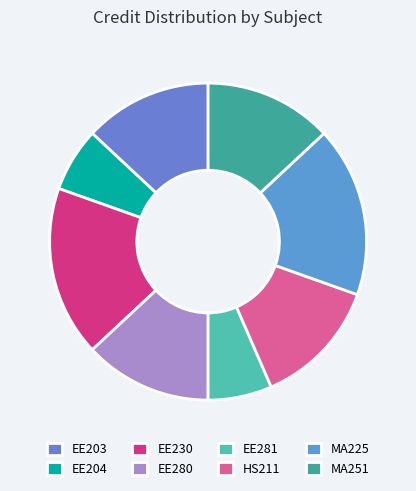

Approximately how many times larger is the value at MA225 compared to HS211?

1.3